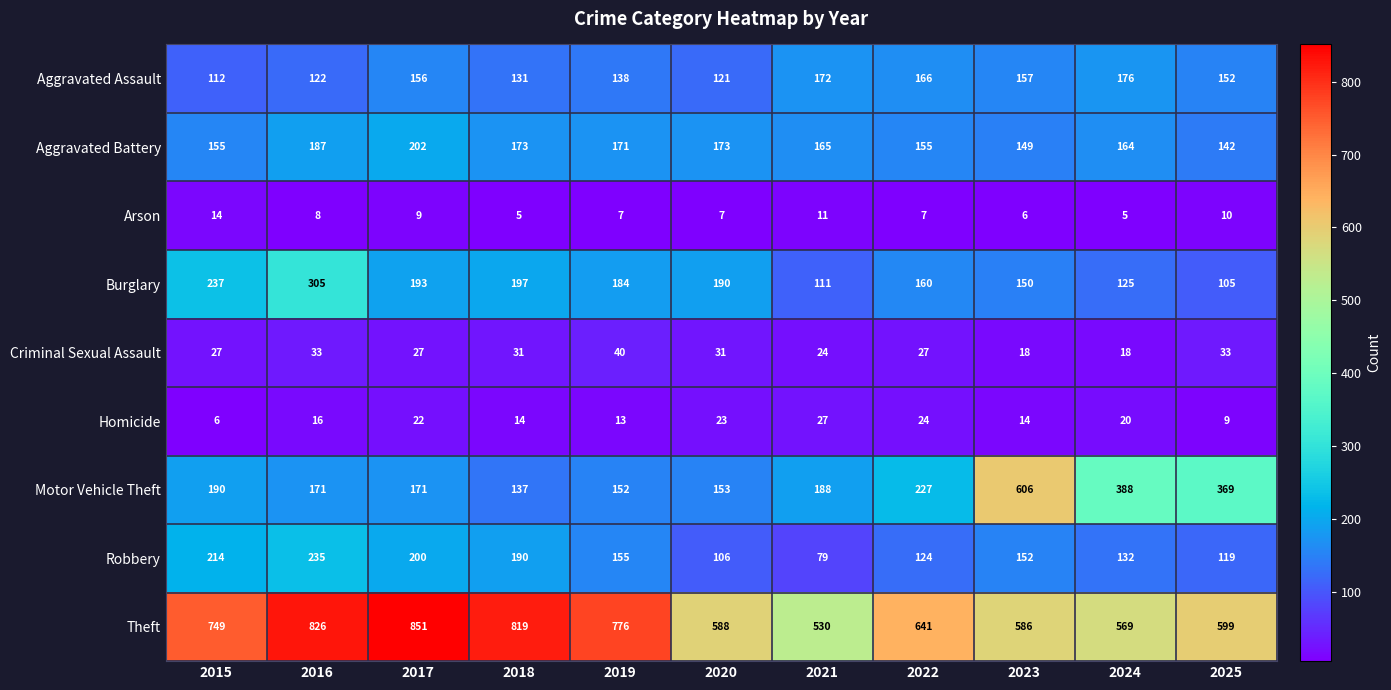

The value of Arson at 2025 is 18. True or false?

False